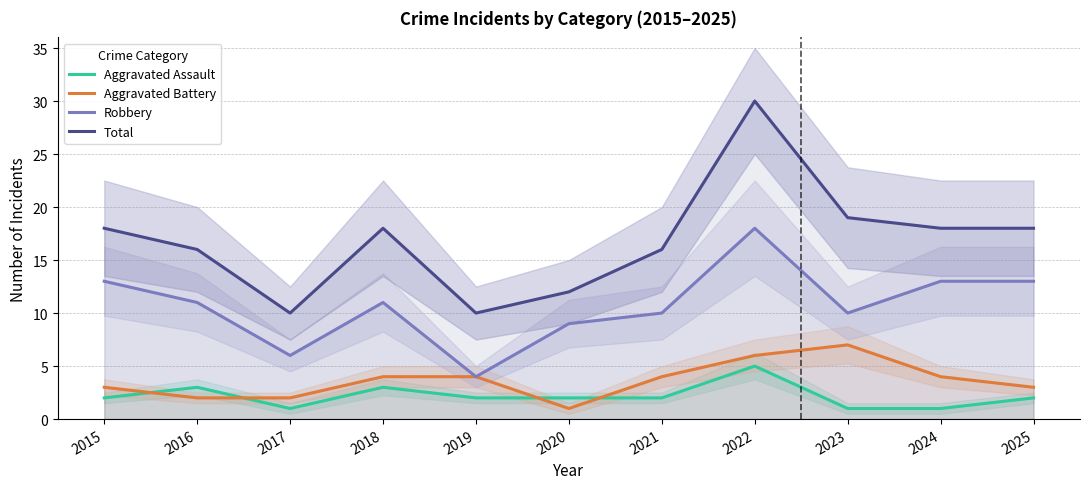

How many interior local peaks does the Aggravated Assault series have?

3